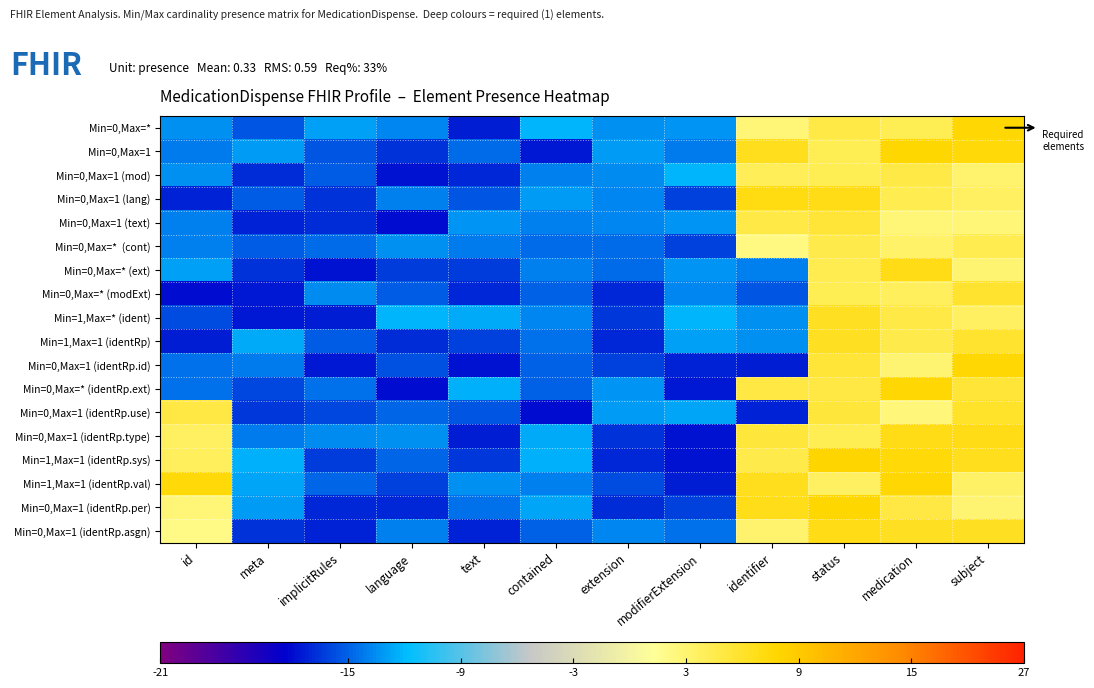

Rank the series at modifierExtension from lowest to highest value.

Min=0,Max=1 (identRp.type), Min=1,Max=1 (identRp.sys), Min=0,Max=* (identRp.ext), Min=1,Max=1 (identRp.val), Min=0,Max=1 (identRp.id), Min=0,Max=* (cont), Min=0,Max=1 (identRp.per), Min=0,Max=1 (lang), Min=0,Max=1 (identRp.asgn), Min=0,Max=1, Min=0,Max=* (modExt), Min=0,Max=1 (text), Min=0,Max=* (ext), Min=0,Max=*, Min=1,Max=1 (identRp), Min=0,Max=1 (identRp.use), Min=0,Max=1 (mod), Min=1,Max=* (ident)